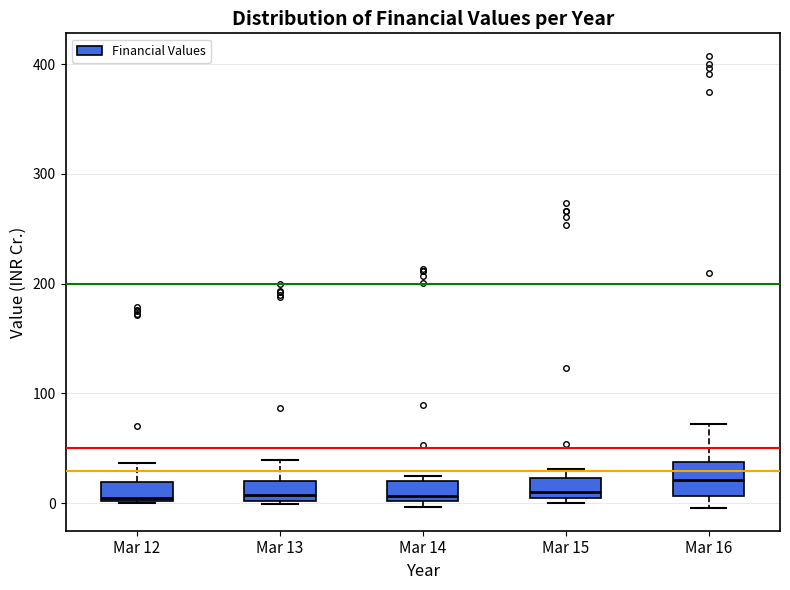

Which box has the highest median line?

Mar 16